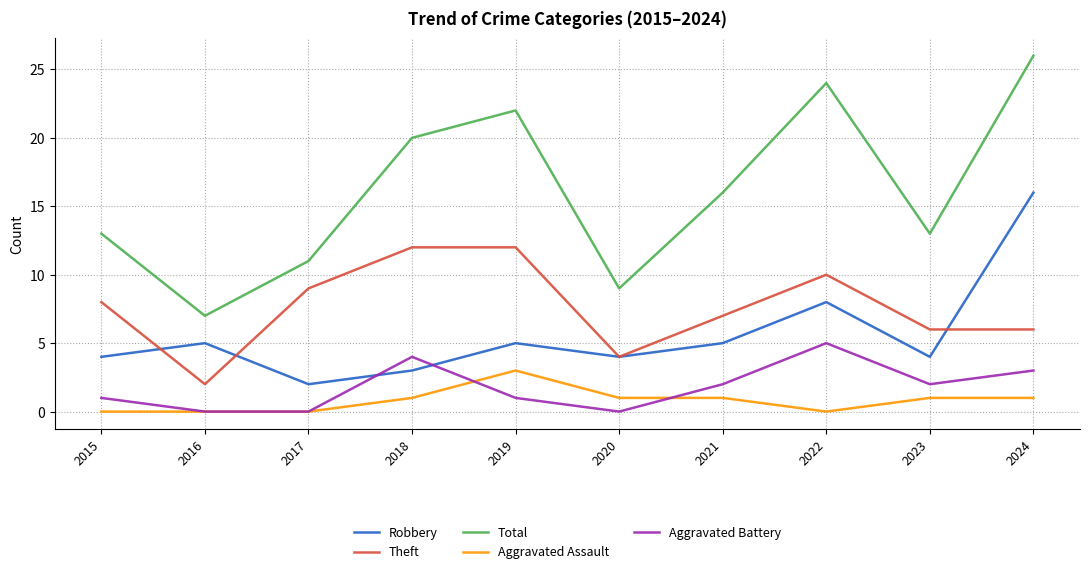

Rank the series at 2024 from highest to lowest value.

Total, Robbery, Theft, Aggravated Battery, Aggravated Assault